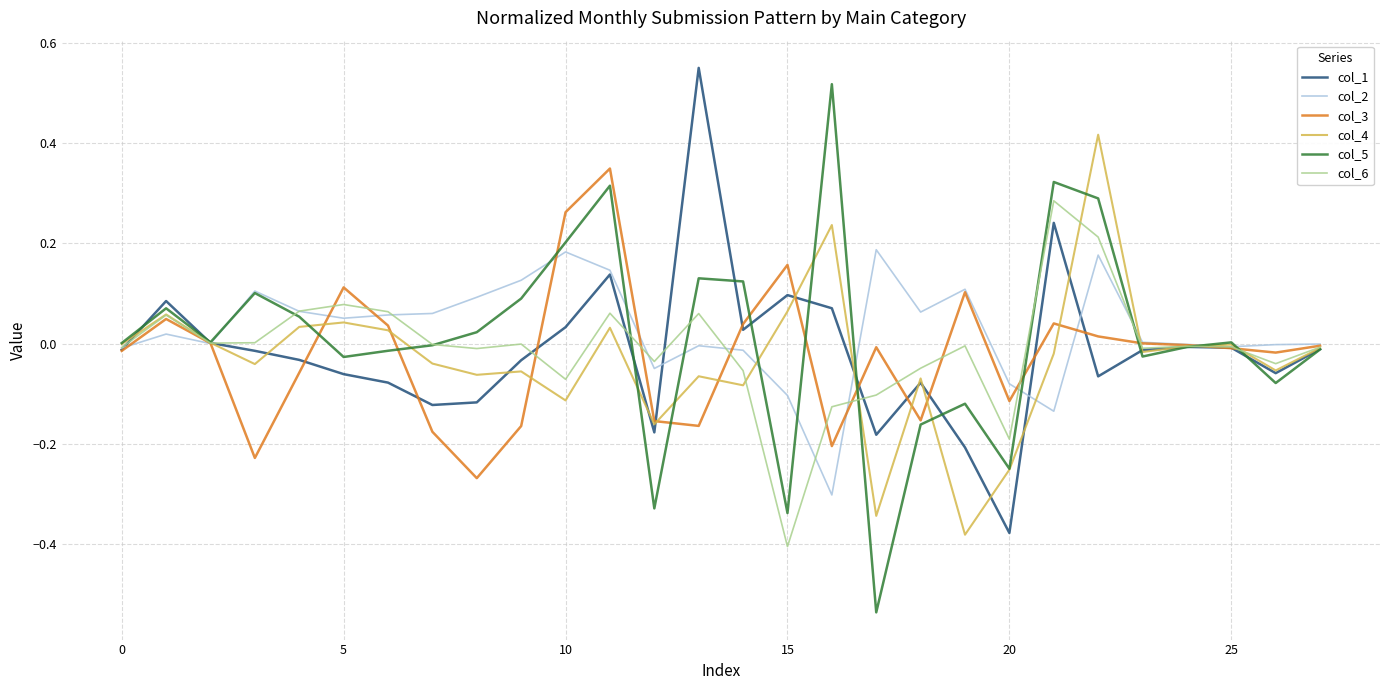

How many lines are shown in the chart?

6